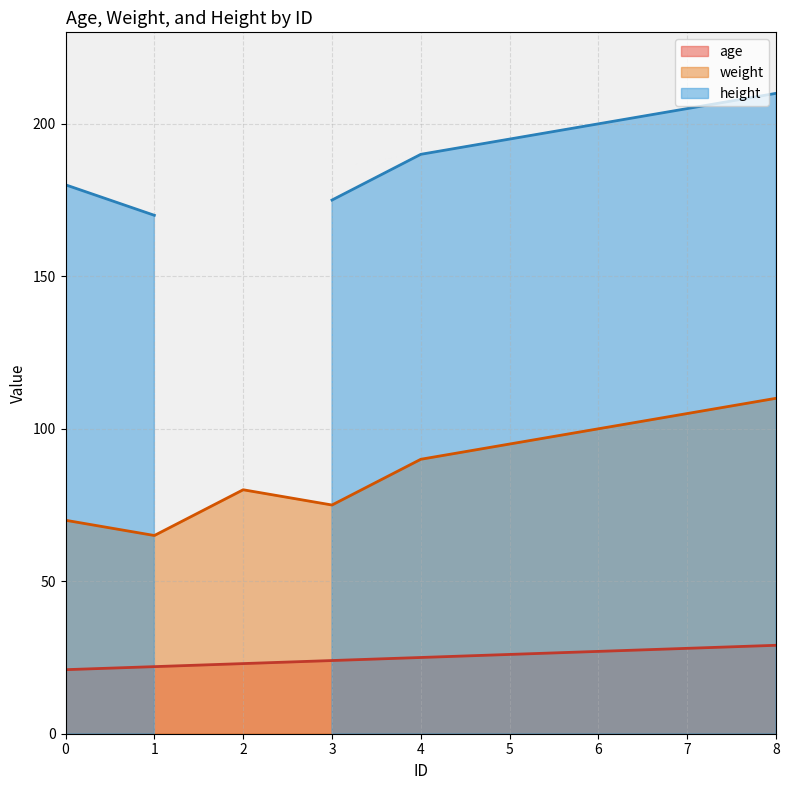

Is it true that age equals 15 at 2?

False